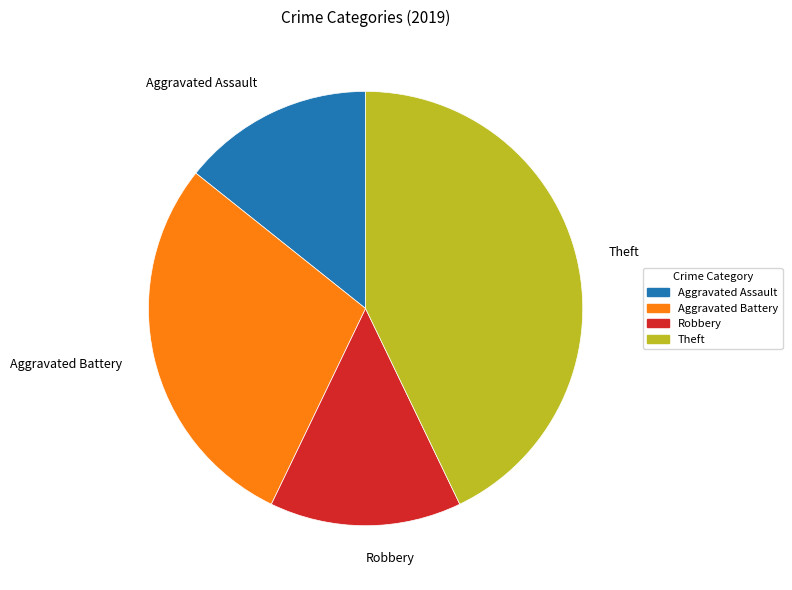

Which slice is the largest?

Theft